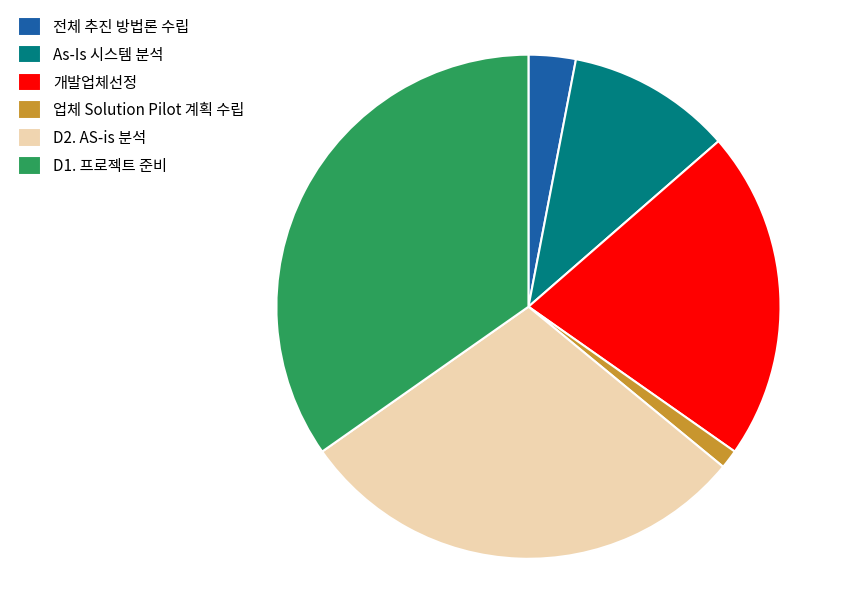

Does 전체 추진 방법론 수립 represent more than half of the total?

No